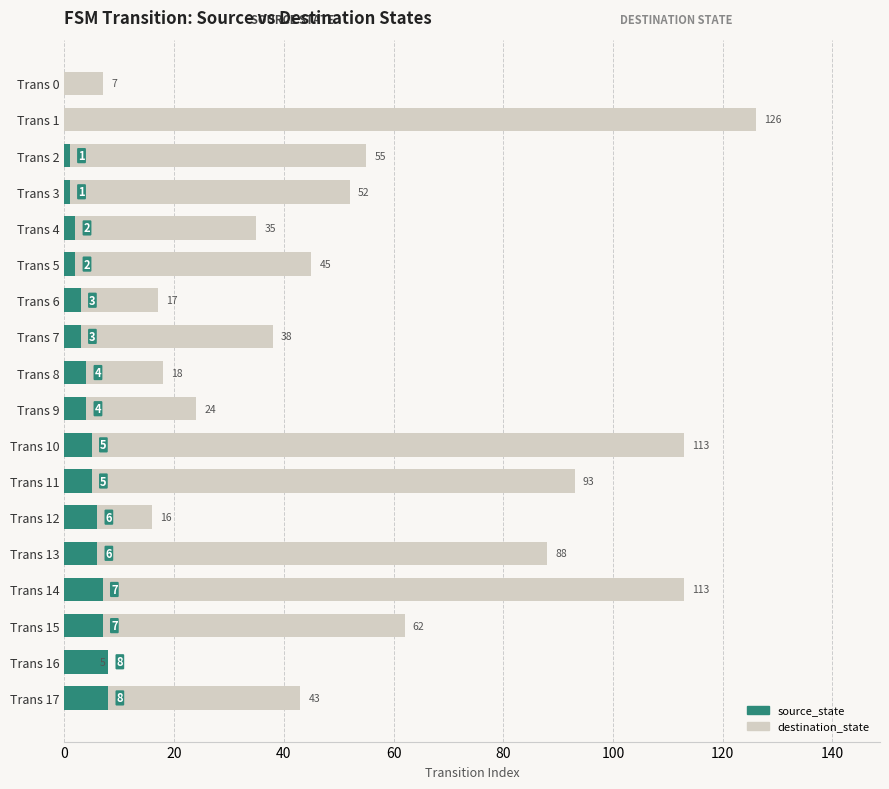

What is the minimum value for destination_state?

5